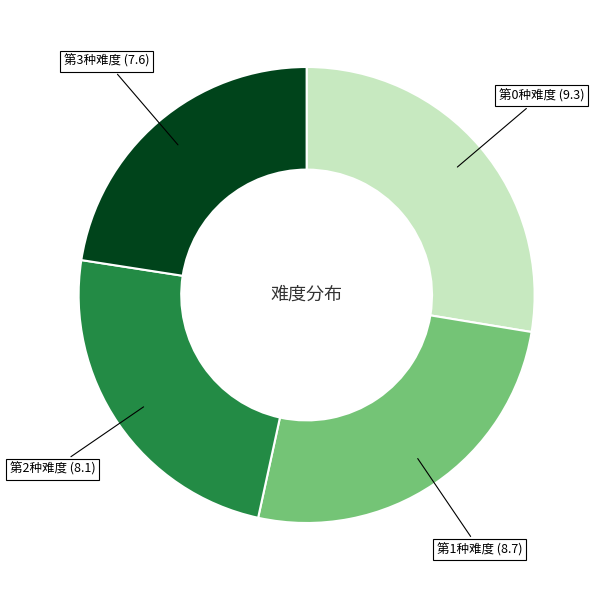

Count the number of slices in the pie.

4